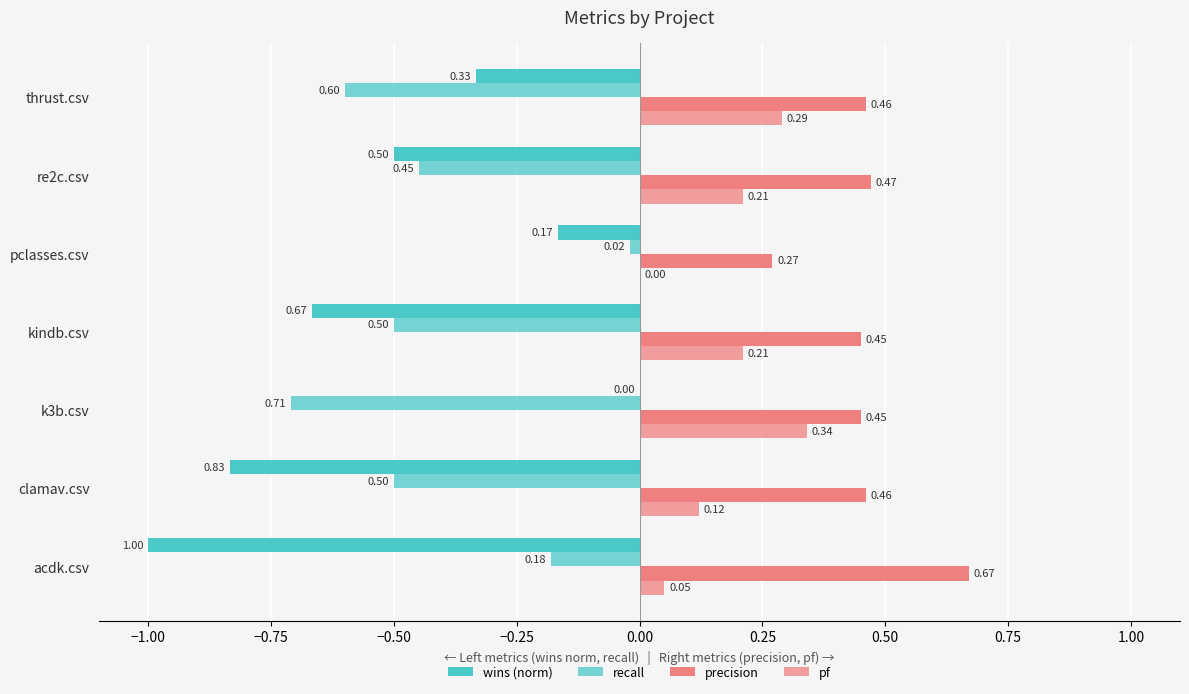

What is the difference between the maximum and minimum values in the precision series?

0.4